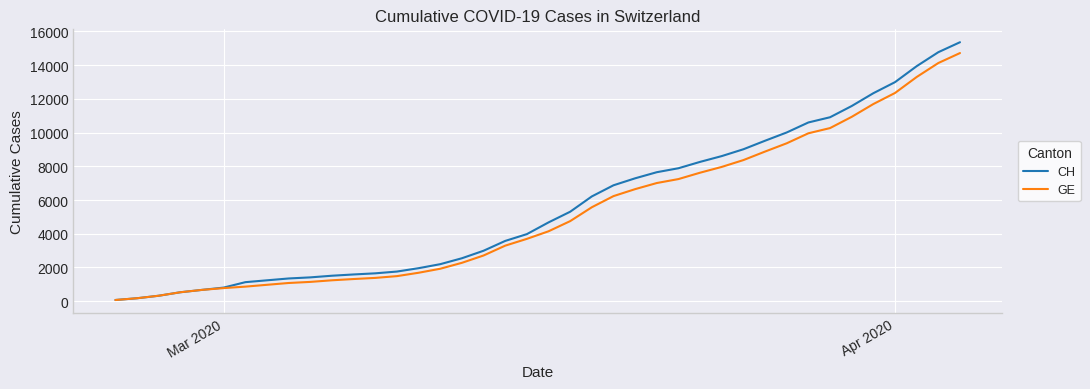

What is the difference between the maximum and minimum values in the GE series?

14645